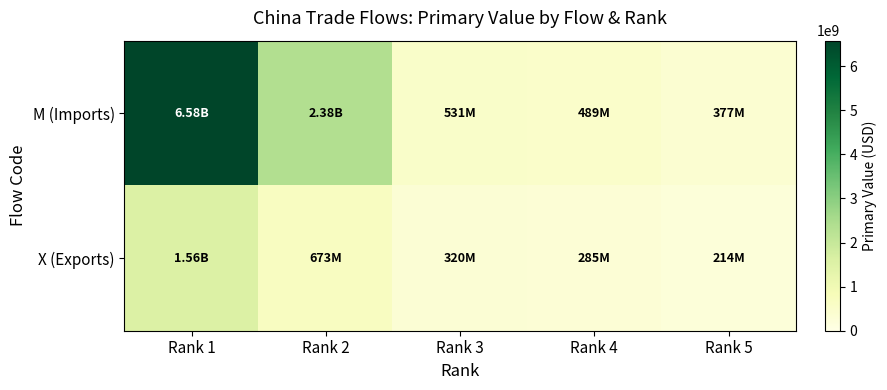

Reading left to right, extract all data points from this chart.

M (Imports): Rank 1=6575939442	Rank 2=2381027304	Rank 3=530934837	Rank 4=488834425	Rank 5=377240964
X (Exports): Rank 1=1563608529	Rank 2=673279781	Rank 3=320129884	Rank 4=284950120	Rank 5=213574340